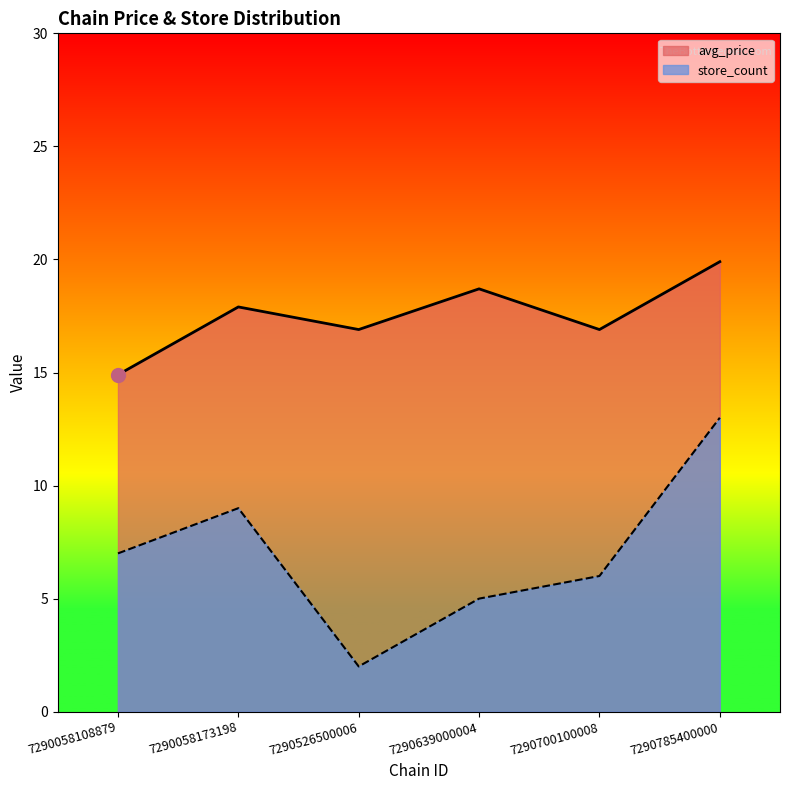

What is the minimum value for avg_price?

14.9